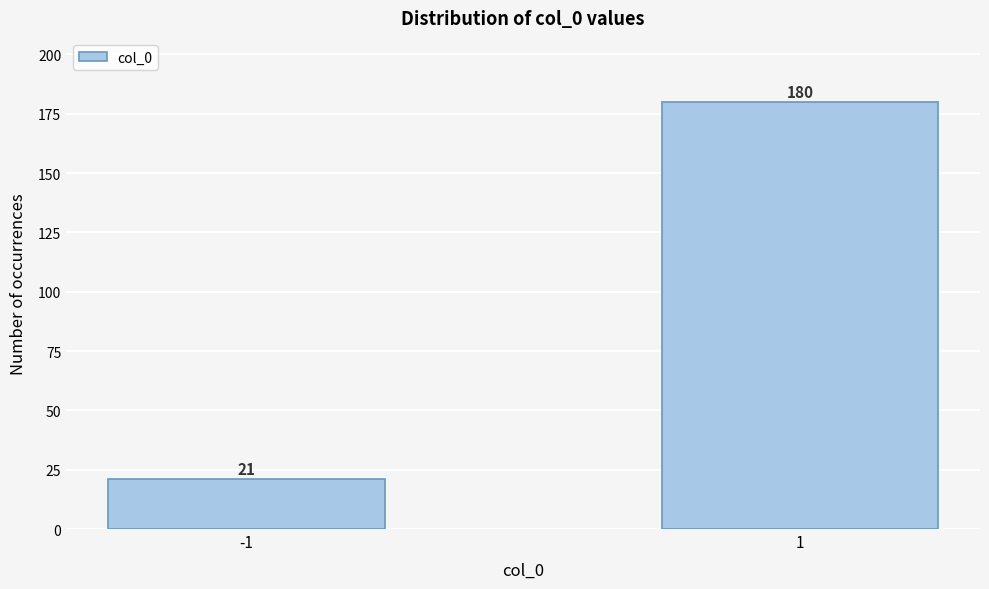

Reading left to right, what are all the values shown in this chart?

21	180